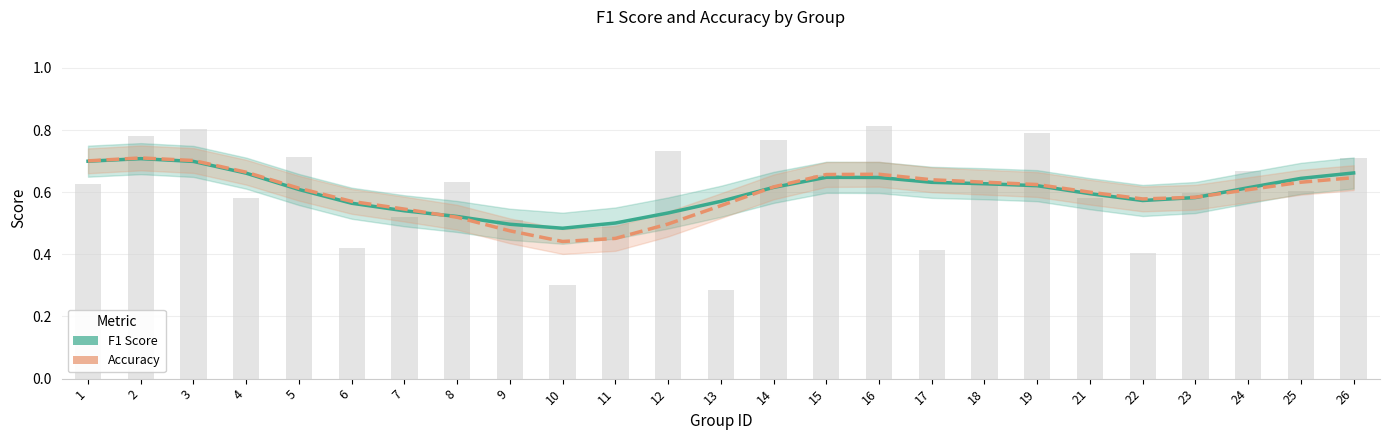

How many groups of bars are there?

25